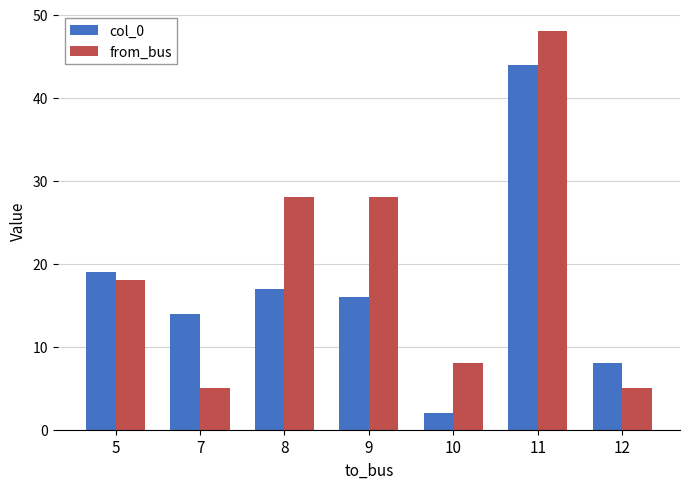

Count the number of categories in the chart.

7